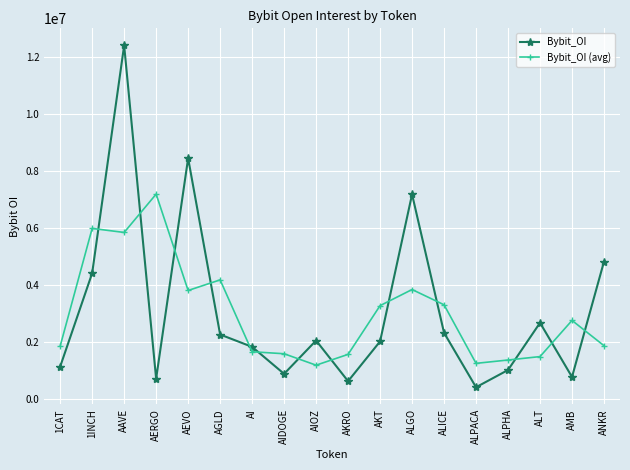

How many data points in Bybit_OI are less than 2039481?

9